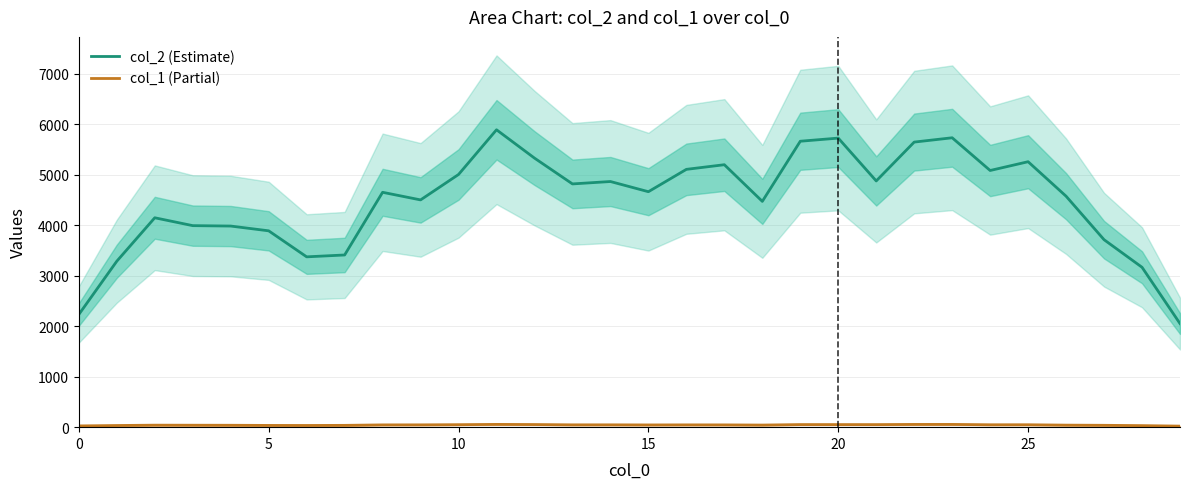

True or false: col_1 (Partial) has more than 1 interior local peaks.

True